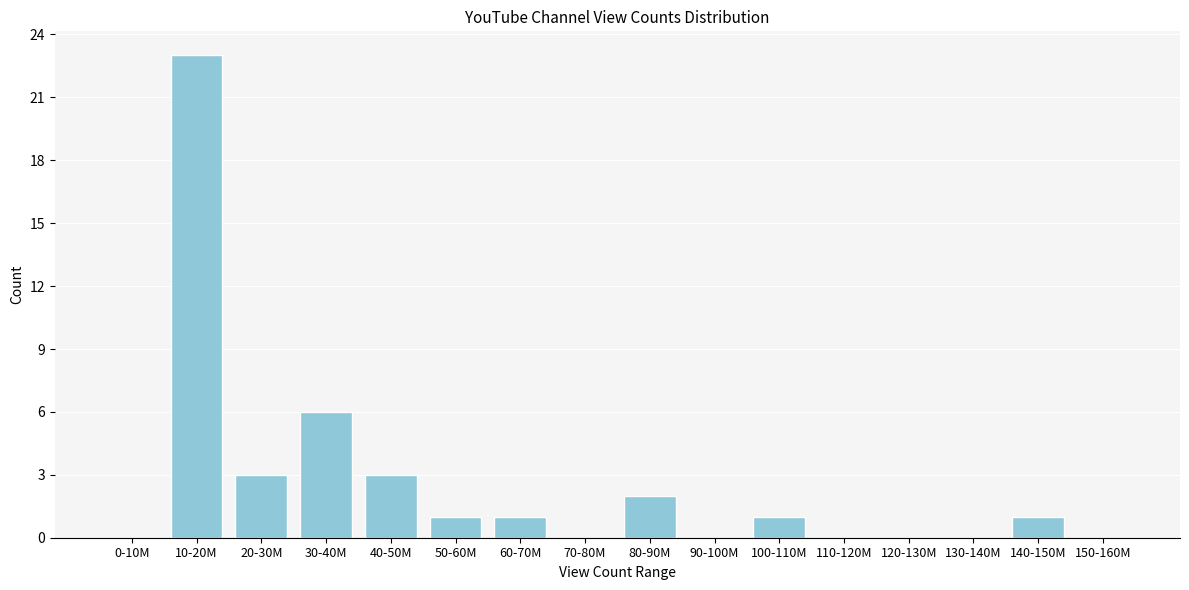

Reading left to right, transcribe all the data shown in this chart.

0-10M=0	10-20M=23	20-30M=3	30-40M=6	40-50M=3	50-60M=1	60-70M=1	70-80M=0	80-90M=2	90-100M=0	100-110M=1	110-120M=0	120-130M=0	130-140M=0	140-150M=1	150-160M=0